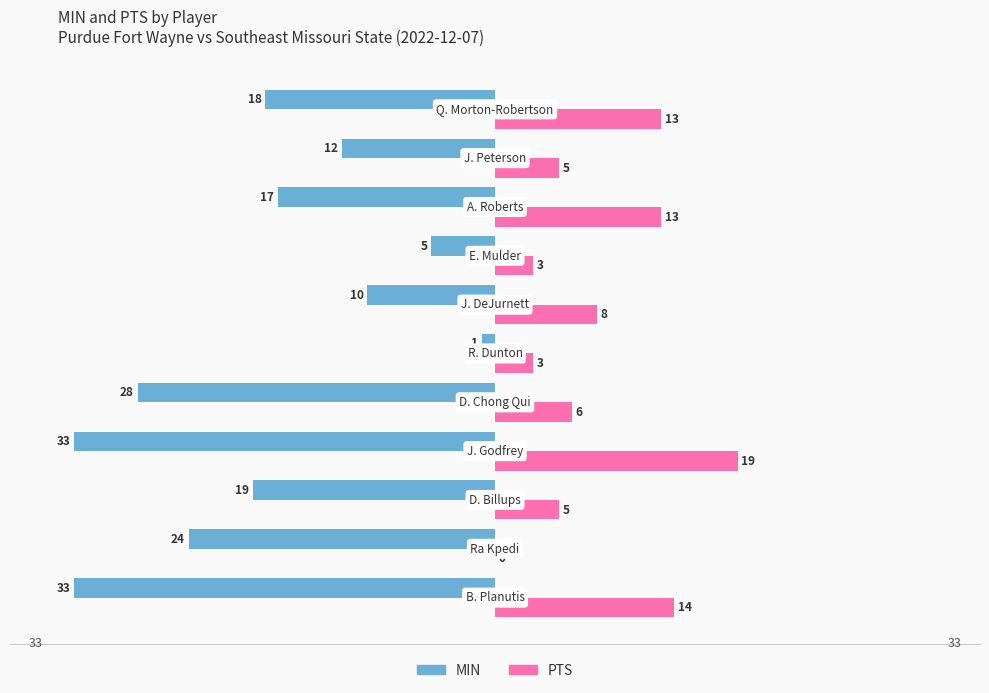

What is the greatest value displayed?

19